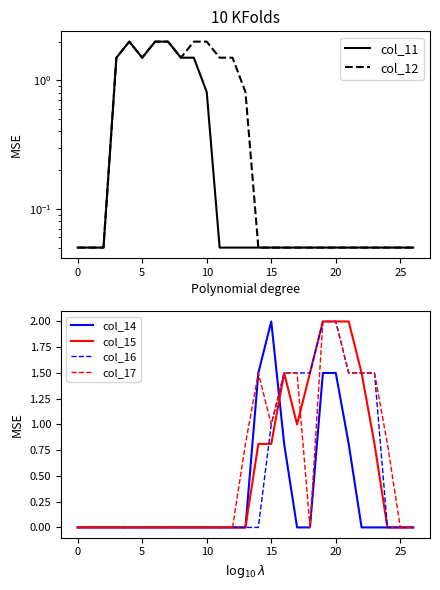

Which series ends up on top after the final intersection of col_11 and col_15?

col_11